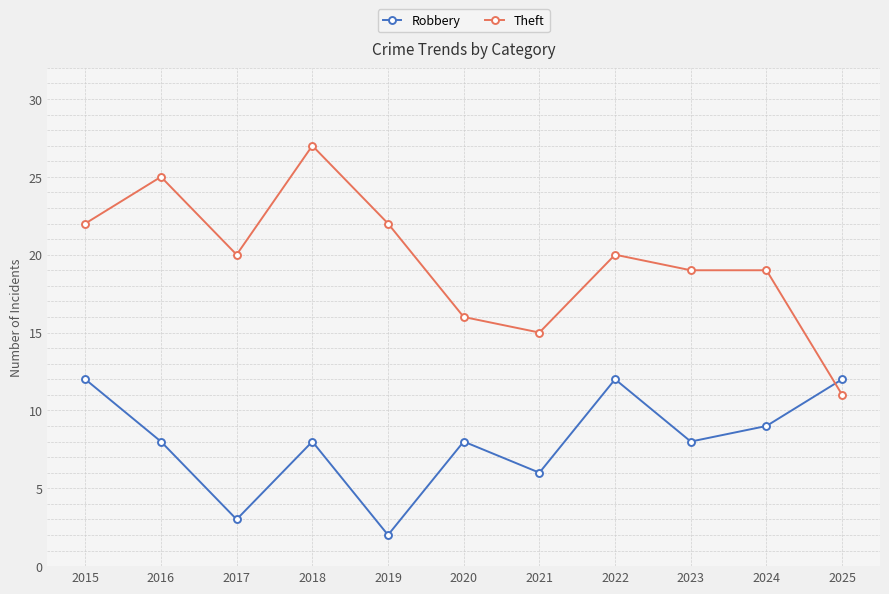

Between 2017 and 2019, which series saw the biggest shift?

Theft